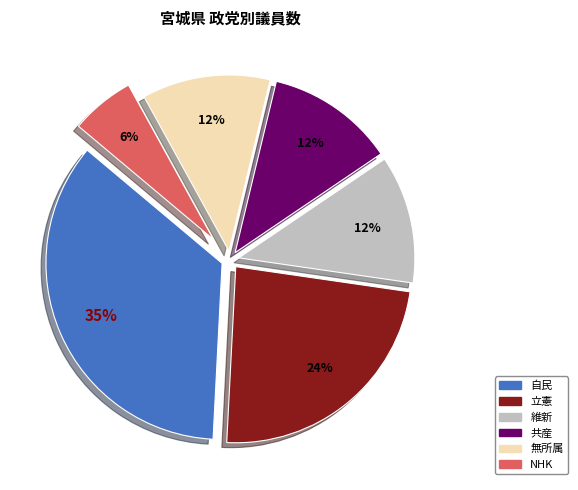

True or false: 自民 accounts for 25% of the total.

False